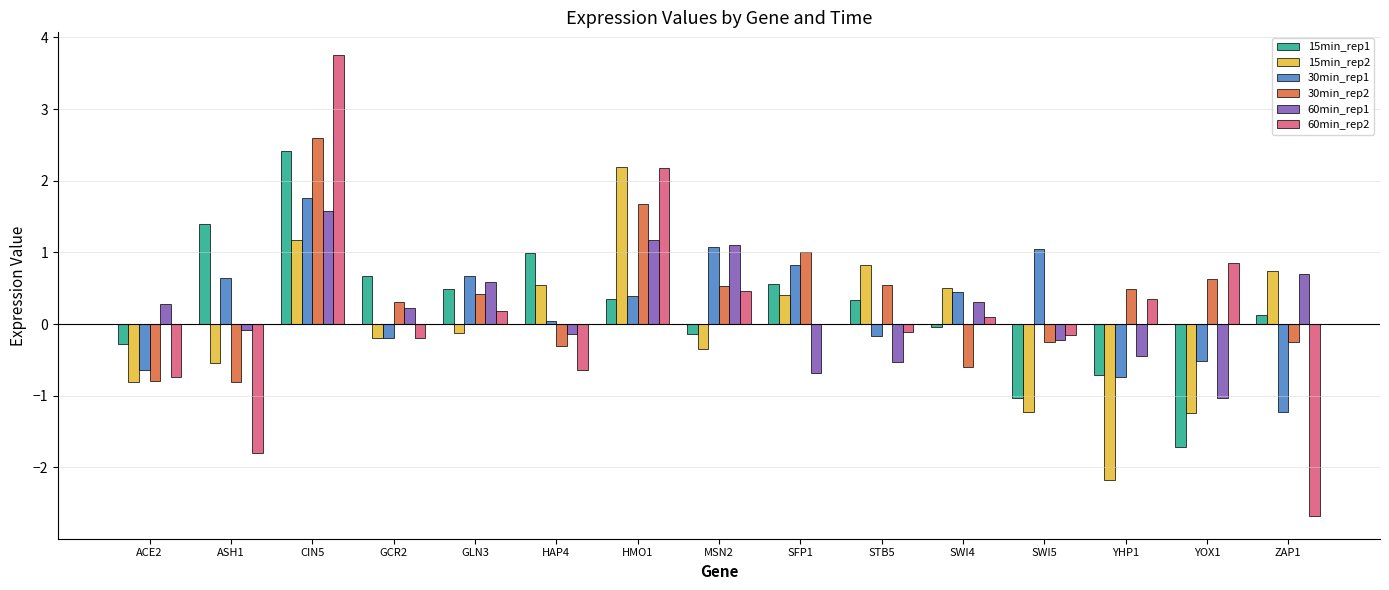

Where is 15min_rep2 nearest to the value 0?

GLN3